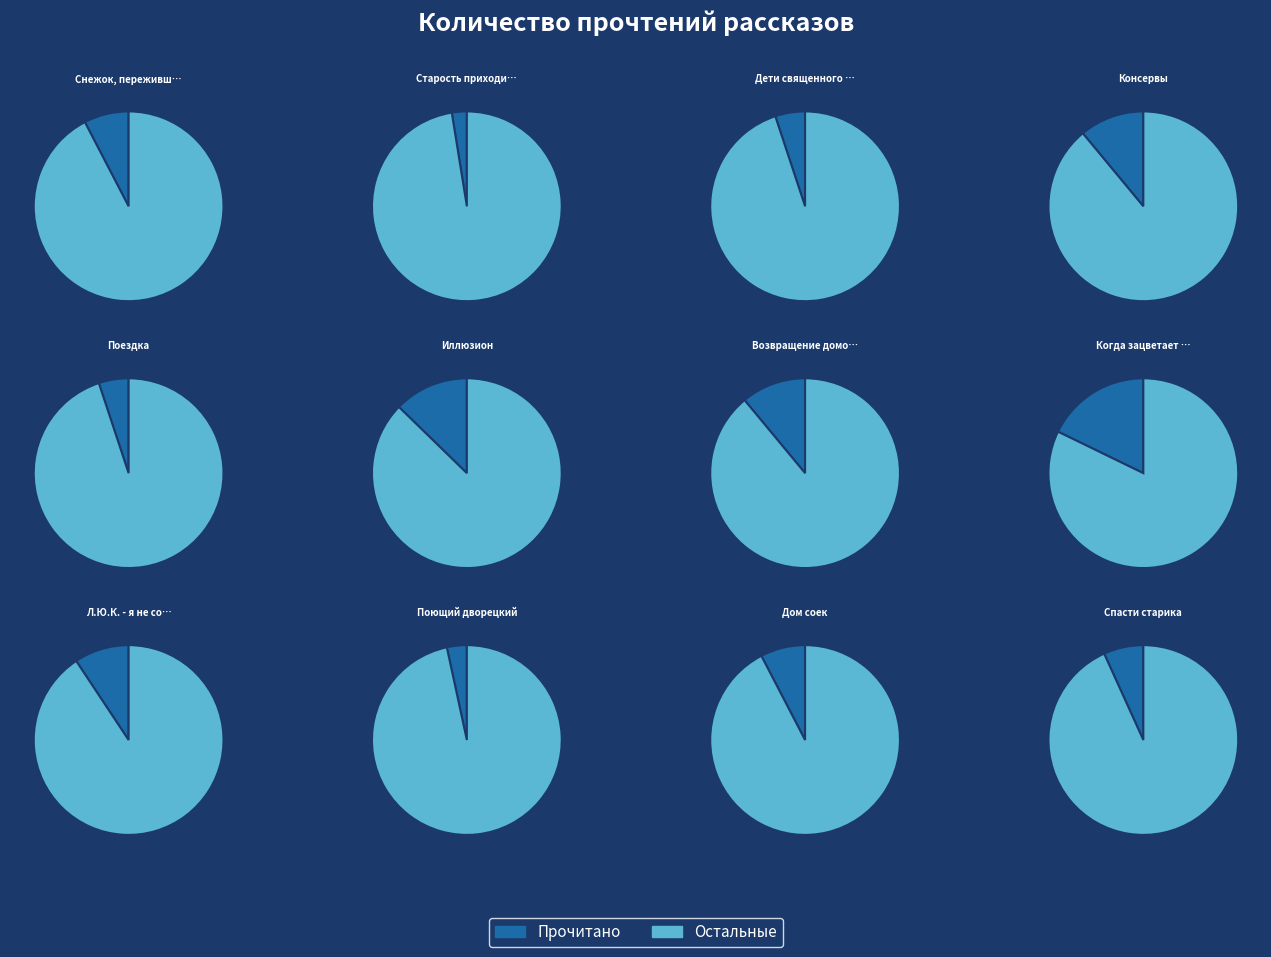

Rank the categories by value from lowest to highest.

Старость приходит одна, Поющий дворецкий, Дети священного леса, Поездка, Спасти старика, Снежок, переживший лето, Дом соек, Л.Ю.К. - я не совсем твой отец., Консервы, Возвращение домой в СССР, Иллюзион, Когда зацветает полынь